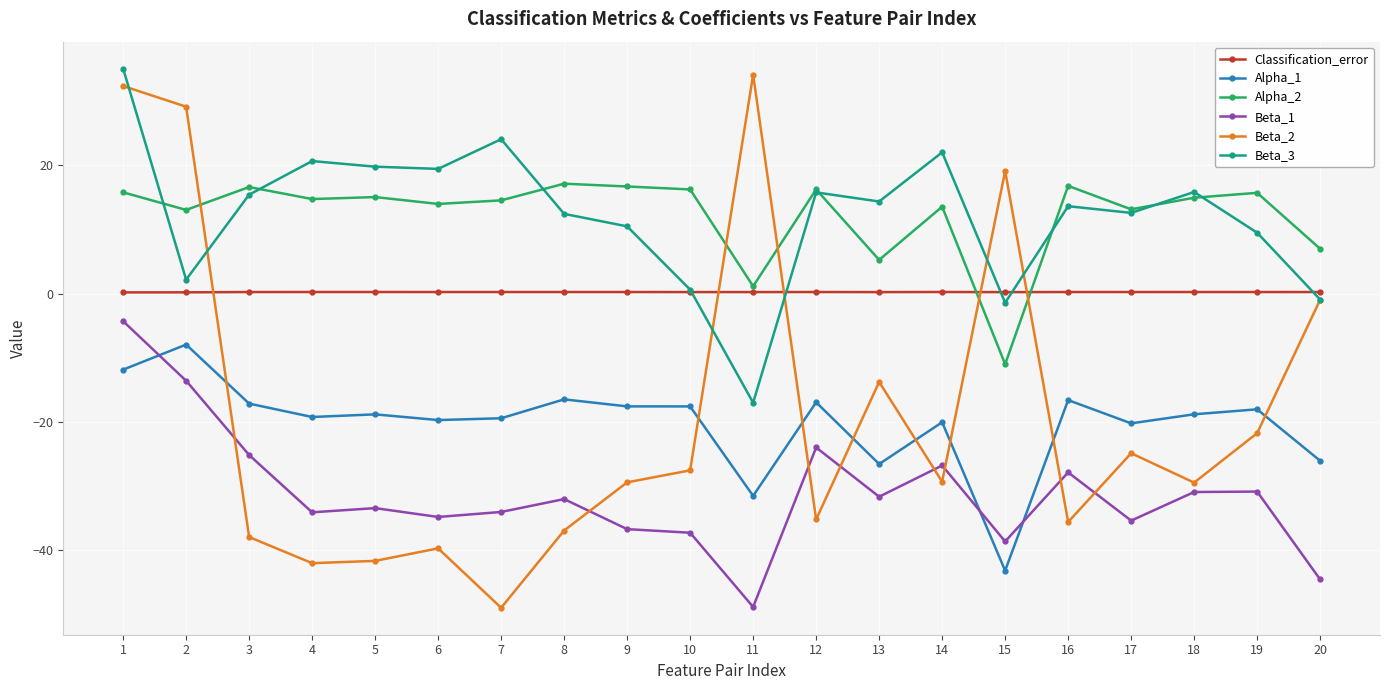

What is the minimum value shown in the chart?

-48.9